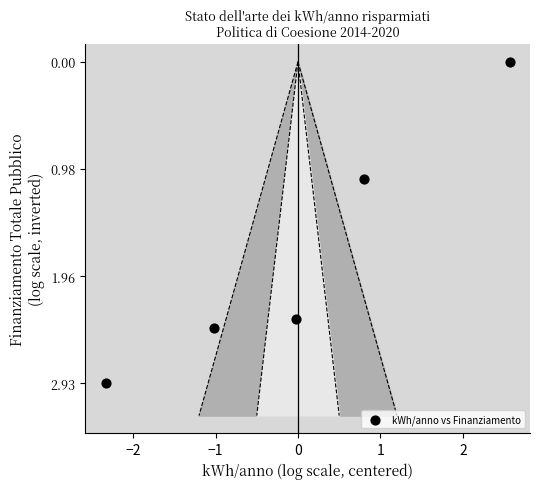

What is the range of X values (max minus min)?

4.9